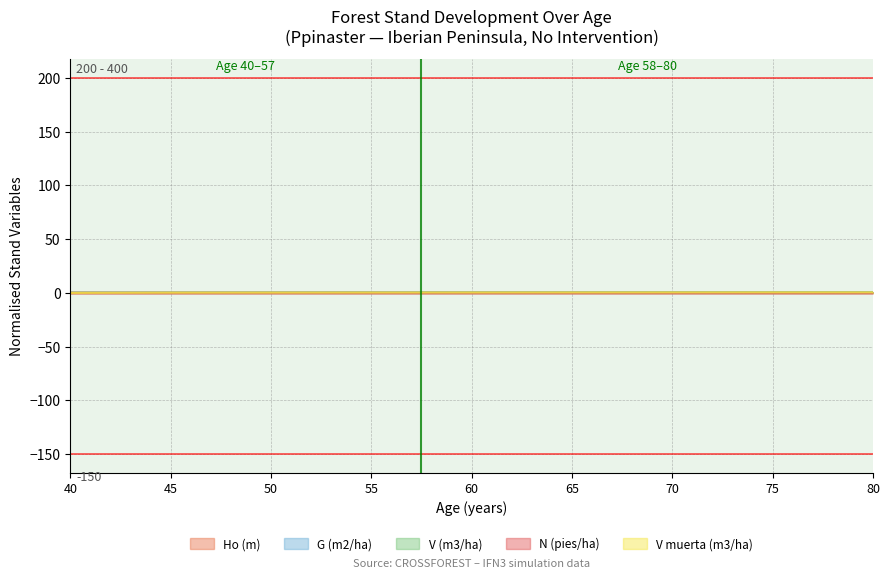

Does the chart have visible grid lines?

Yes